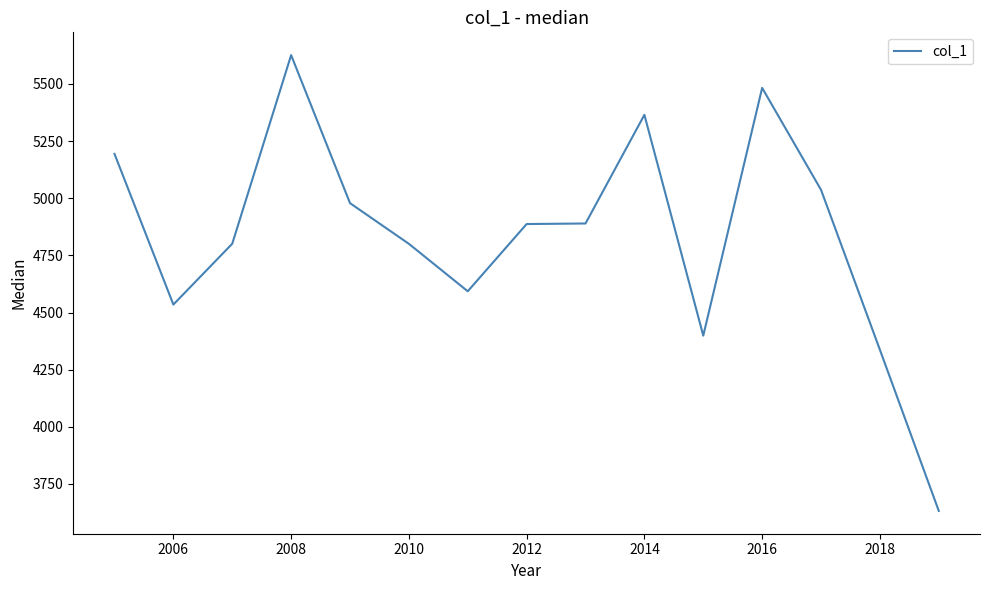

What is the greatest value displayed?

5626.2